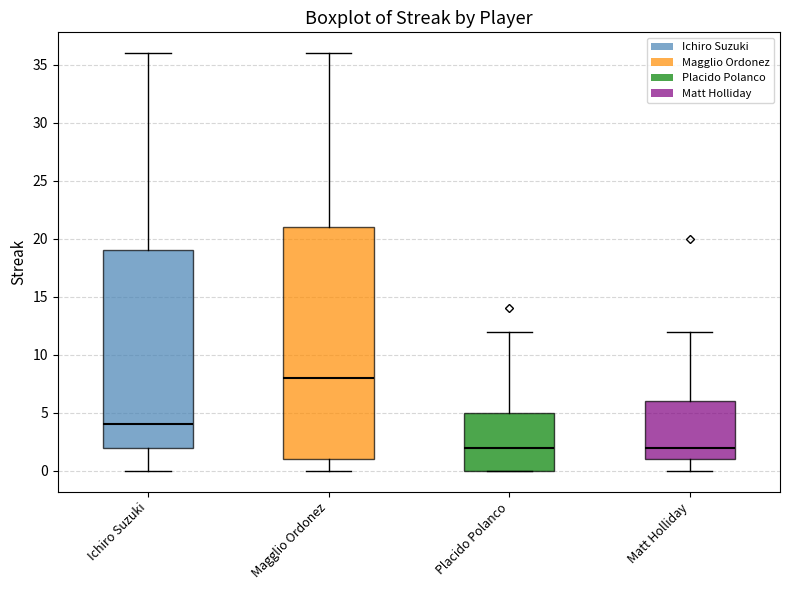

Where is the lower edge of the box for Ichiro Suzuki on the y-axis? The values are not printed on the chart, so give them approximately, as read against the axis.

2